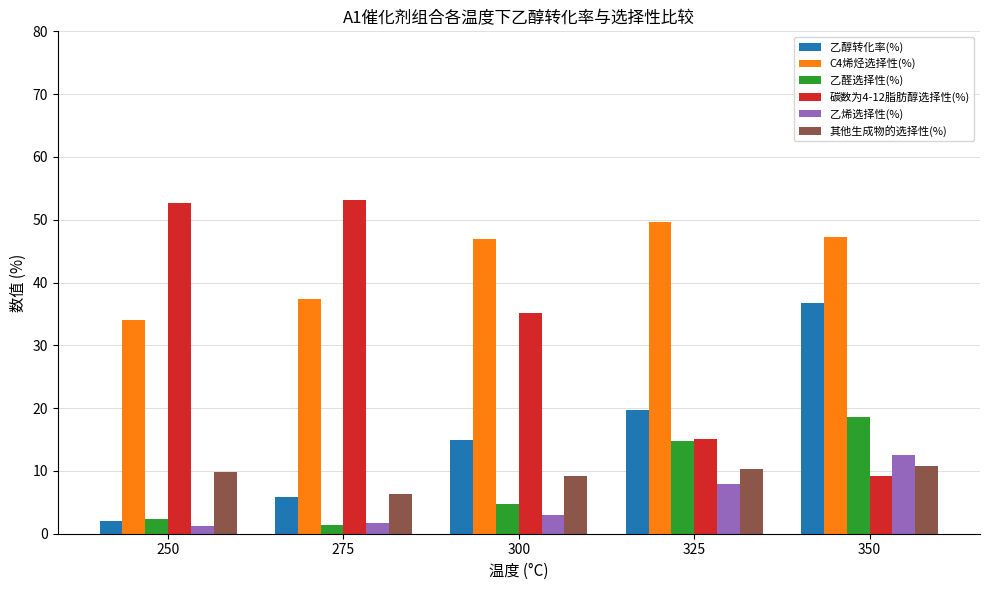

Count the number of data series in this chart.

6